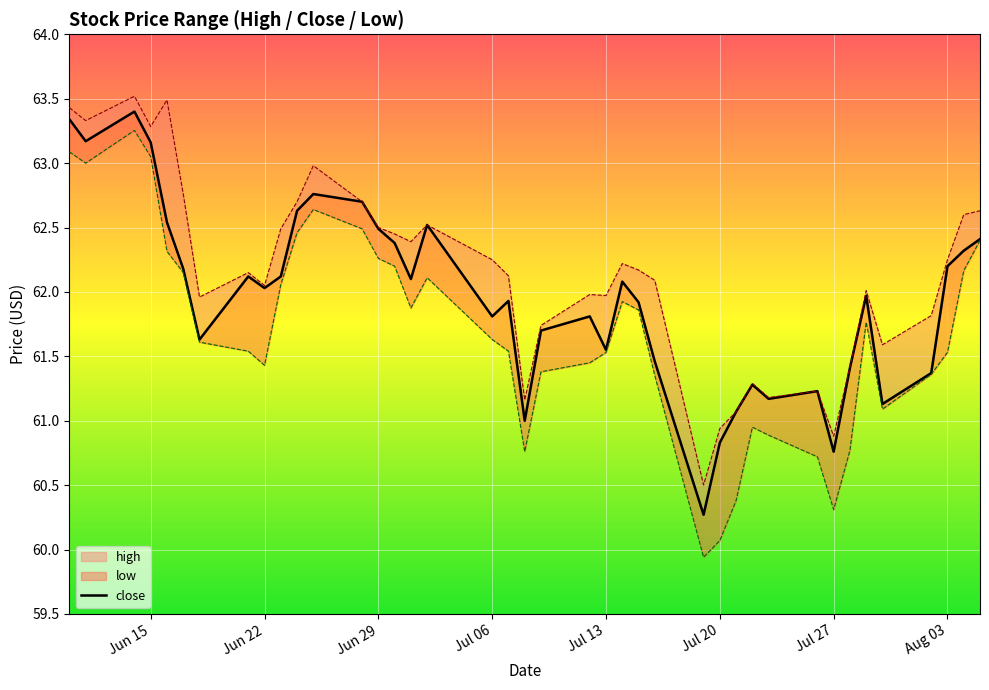

What is the approximate value of close at 36?

61.4